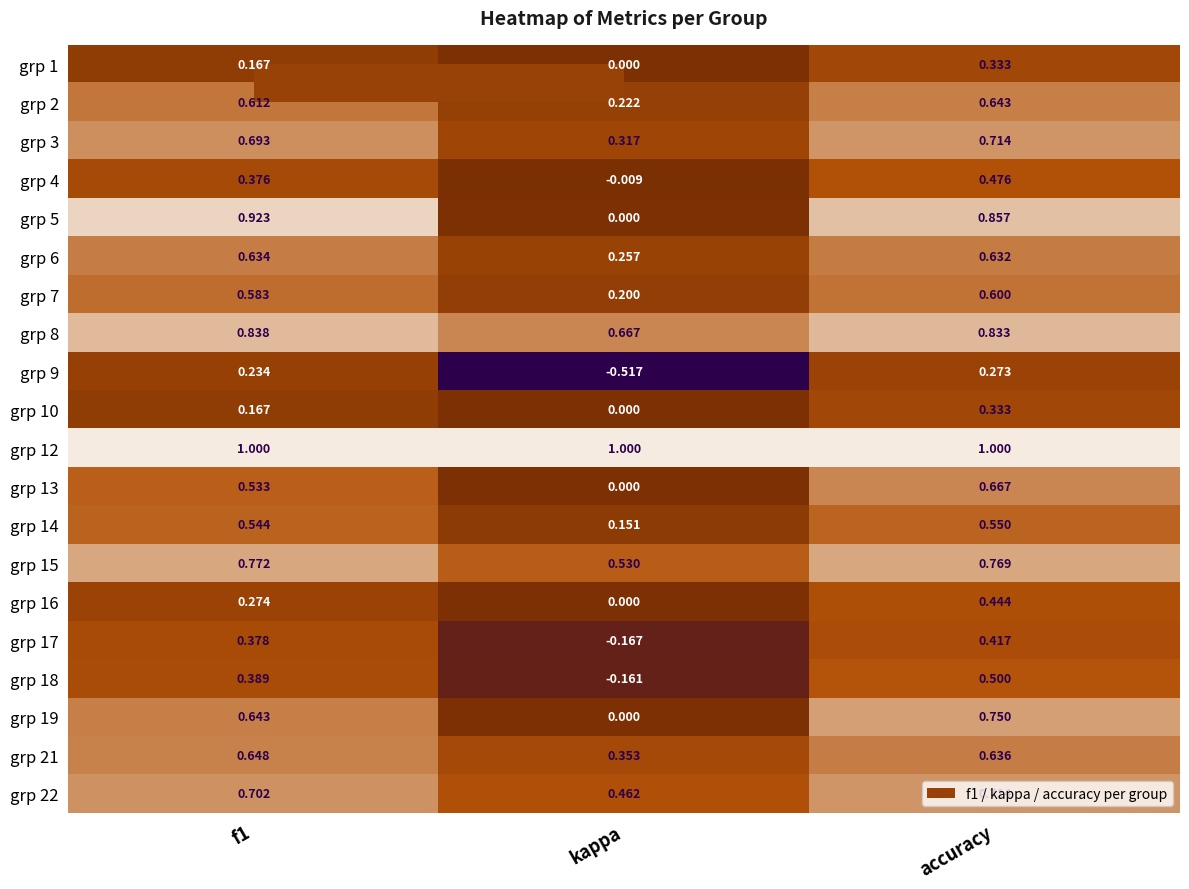

At which label is grp 10 closest to 0?

kappa